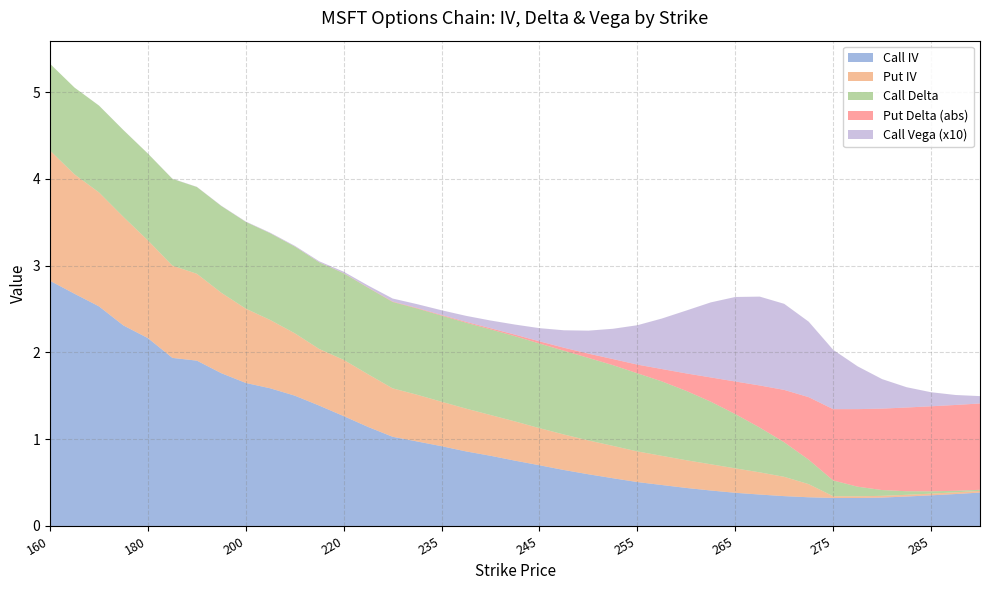

True or false: Call IV has a value of 0.4 at 285.

True